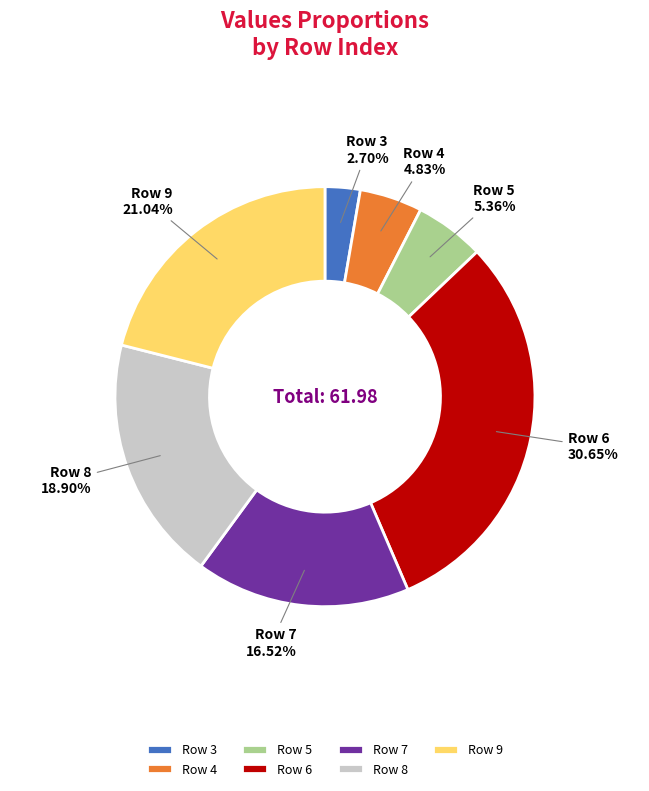

Between Row 3 and Row 4, which is larger?

Row 4